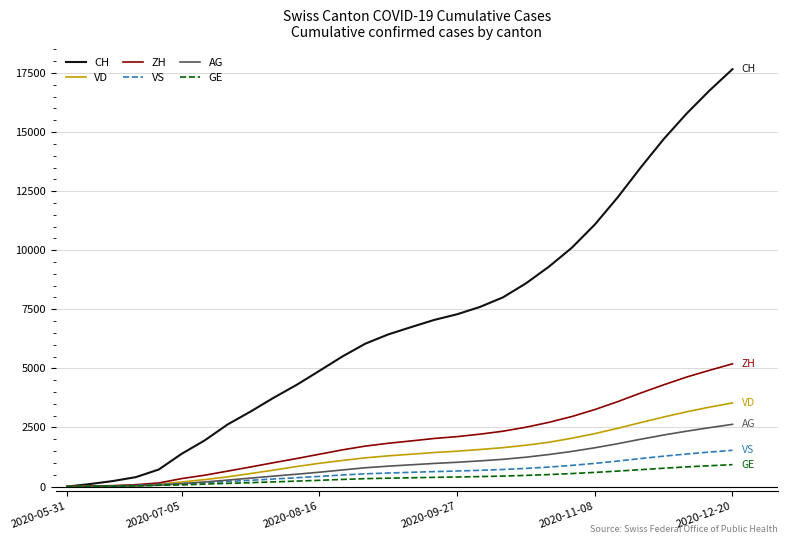

Which series has the largest total across all categories?

CH